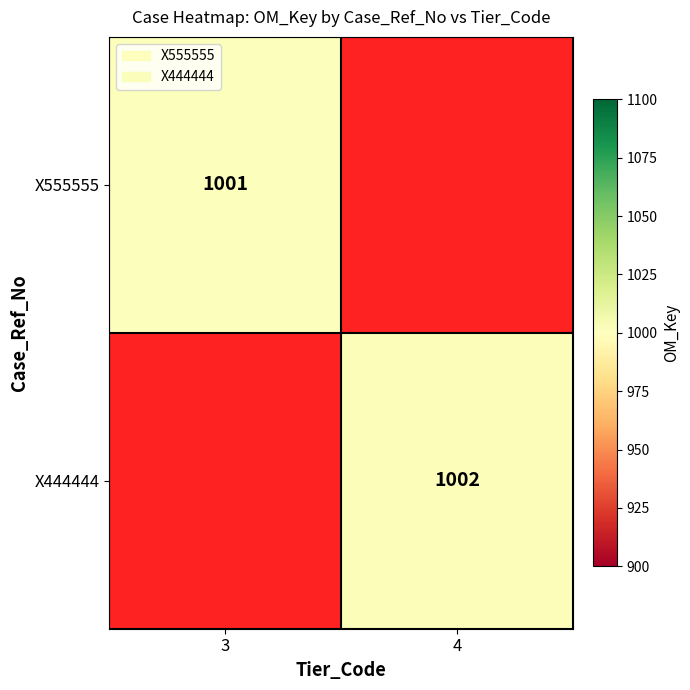

Is the value of X444444 at 4 greater than the value of X555555 at 3?

Yes